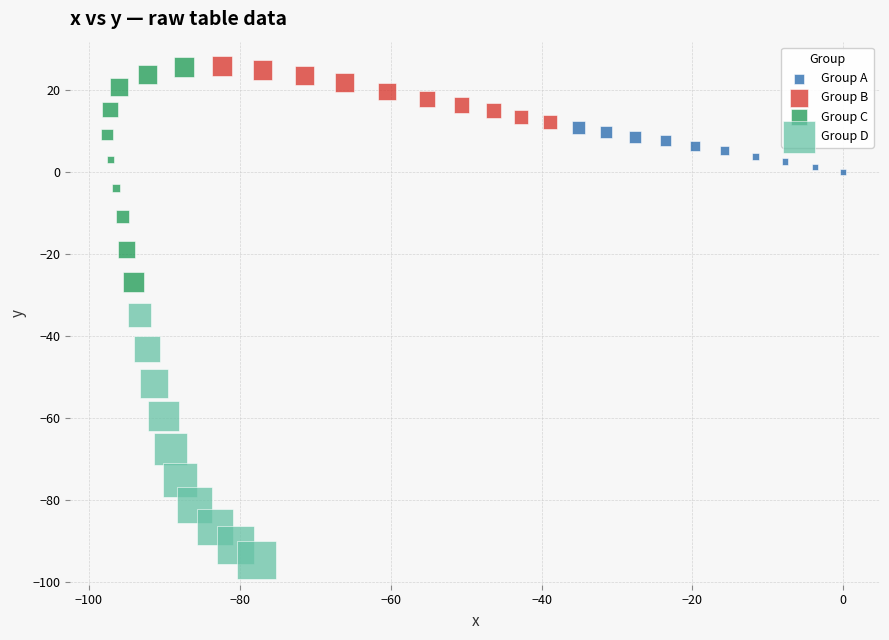

Which series has the widest spread of Y values?

Group D